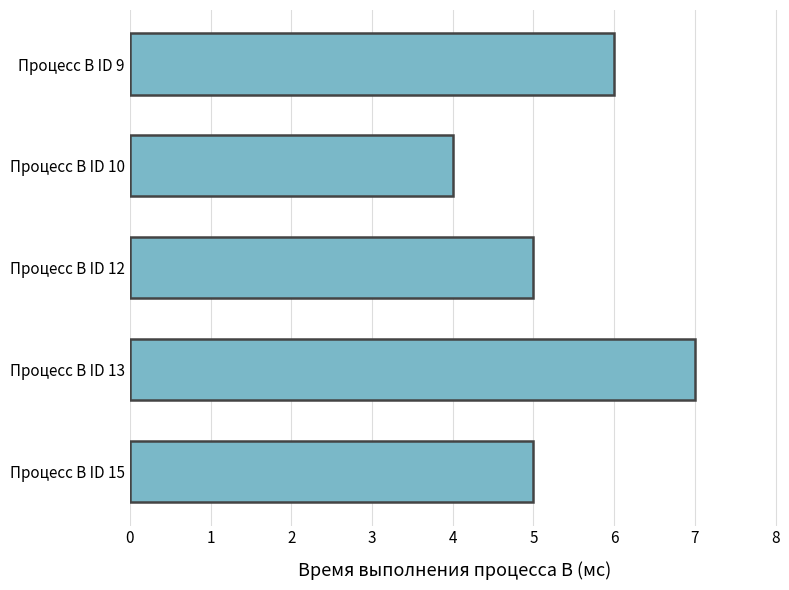

What is the sum of the values at Процесс B ID 9 and Процесс B ID 15?

11